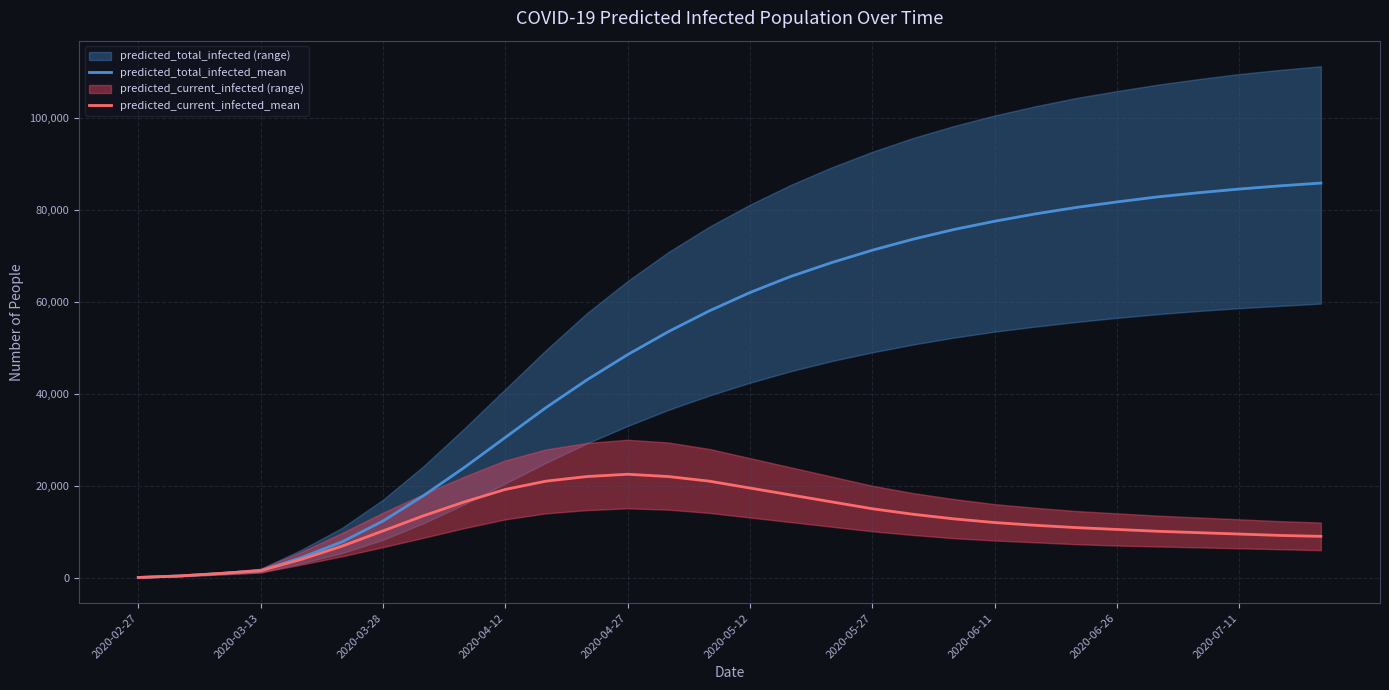

Is the value of predicted_current_infected_mean at 2020-06-26 greater than the value of predicted_total_infected_mean at 29?

No